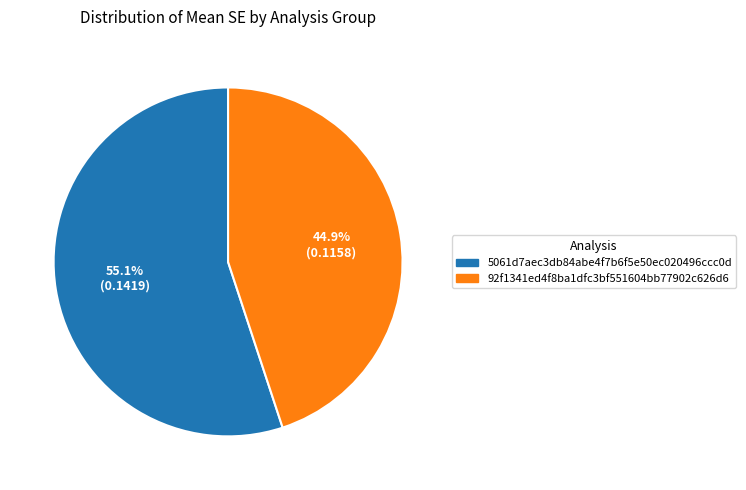

What percentage is the 5061d7aec3db84abe4f7b6f5e50ec020496ccc0d slice, to the nearest percent?

55%